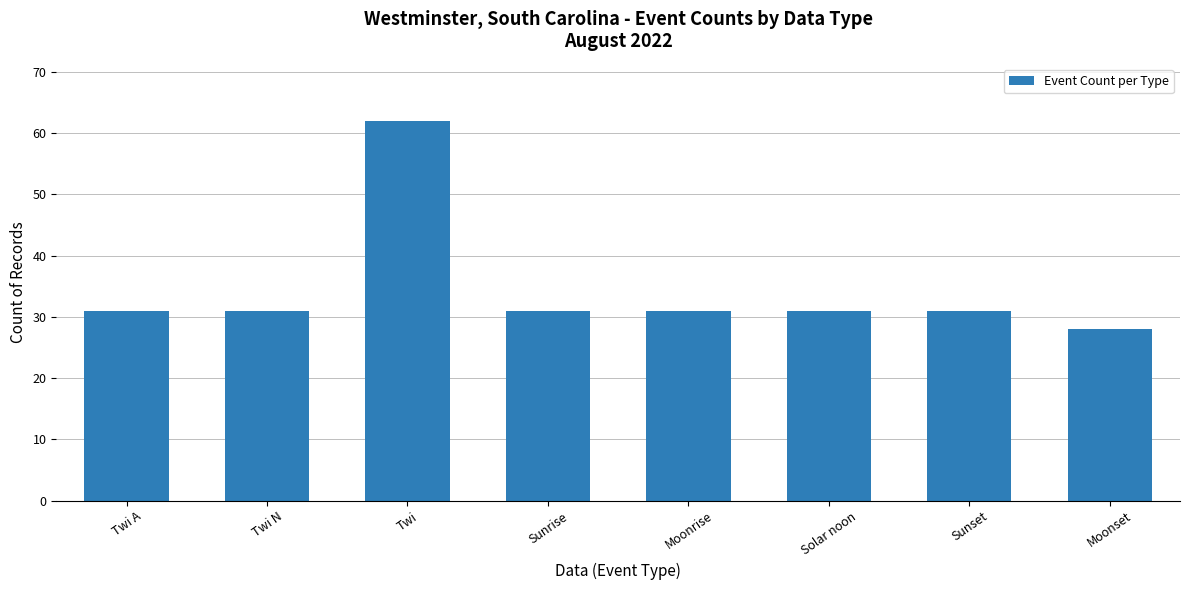

What is the label of the 7th bar from the right?

Twi N